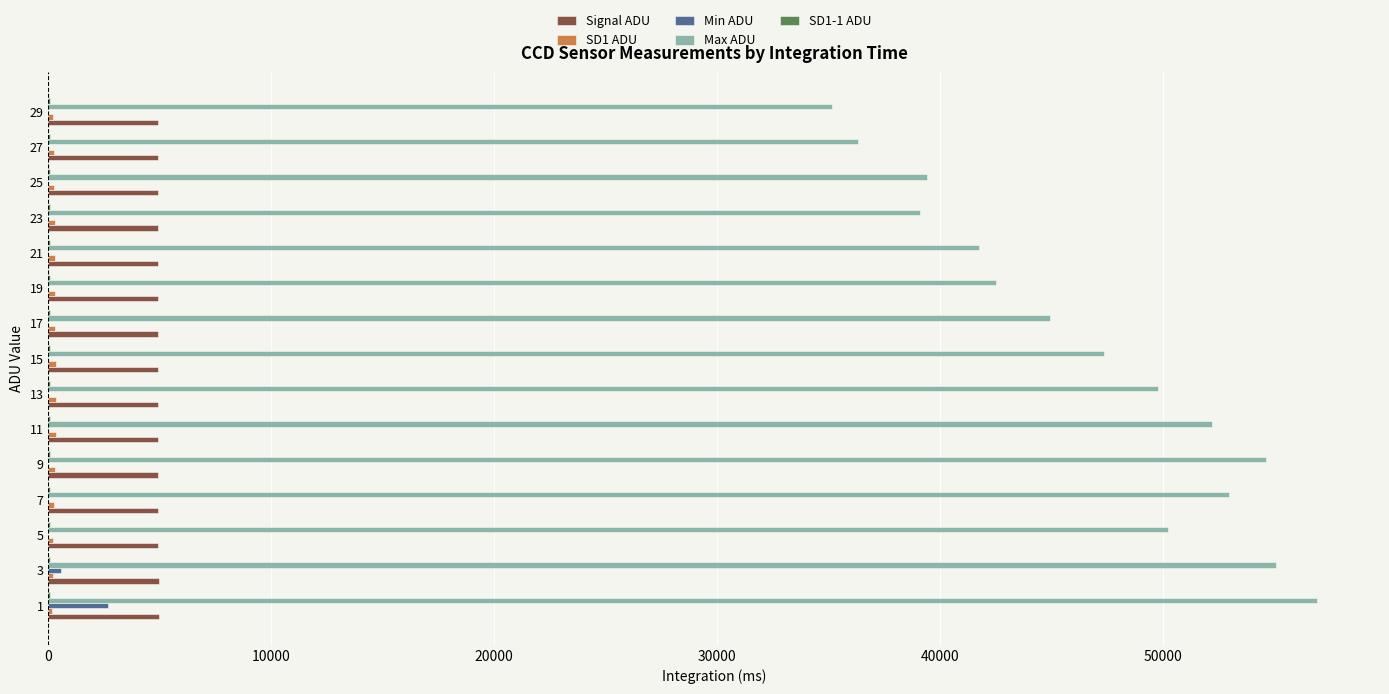

Between 5 and 17, which series saw the biggest shift?

Max ADU